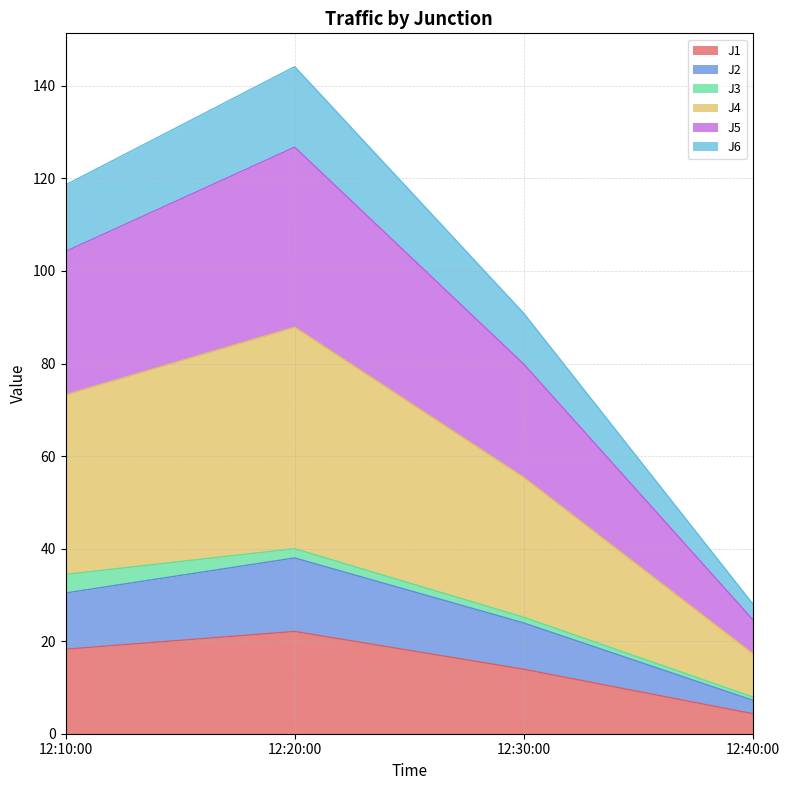

At which label does J1 reach its minimum?

12:40:00